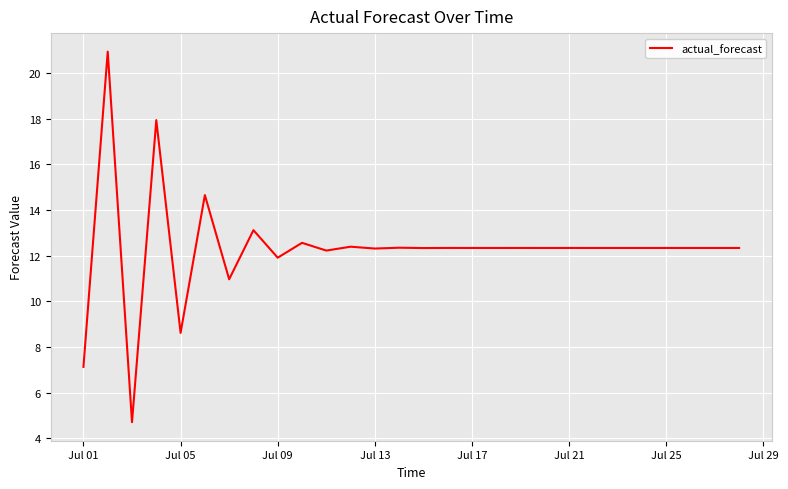

Count the number of values greater than 12.

23